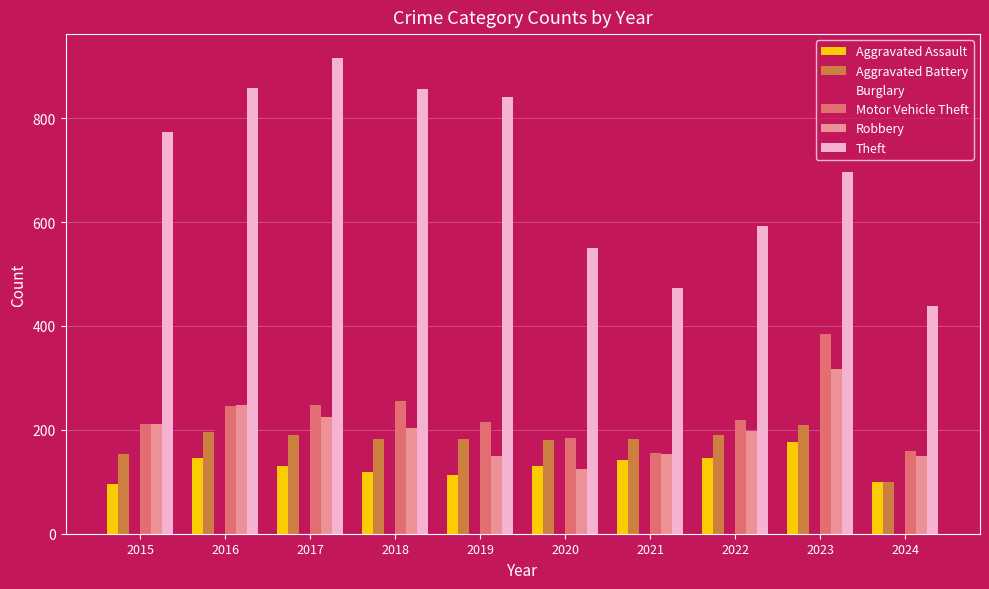

The value of Burglary at 2023 is 37. True or false?

False